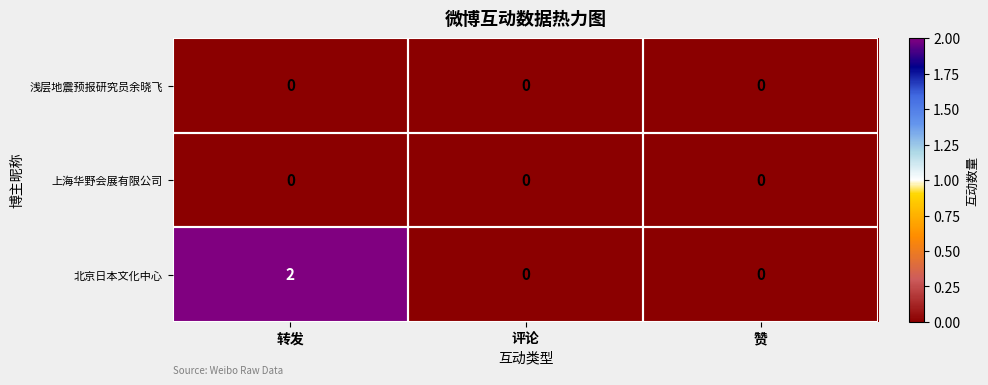

At which category is the sum across all series the highest?

转发